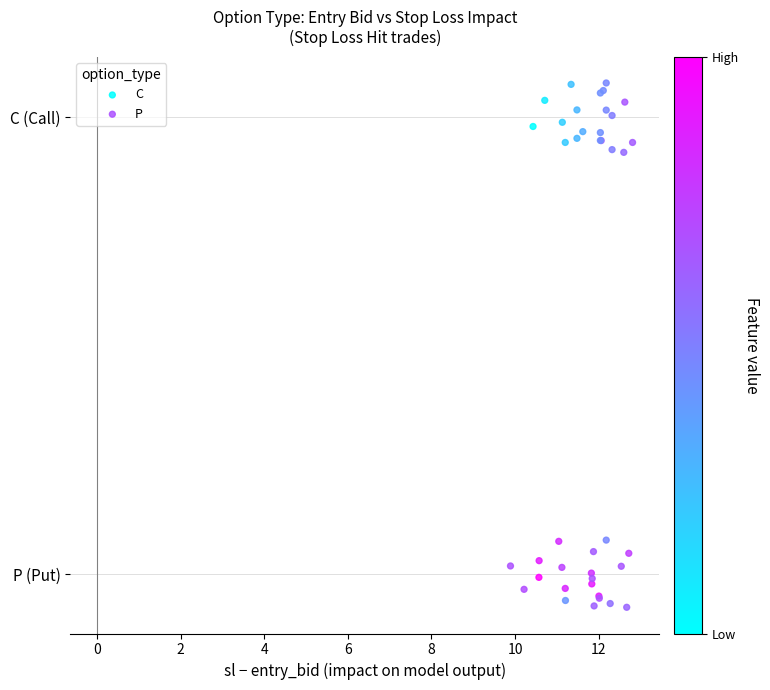

Which series contains the highest Y value?

C